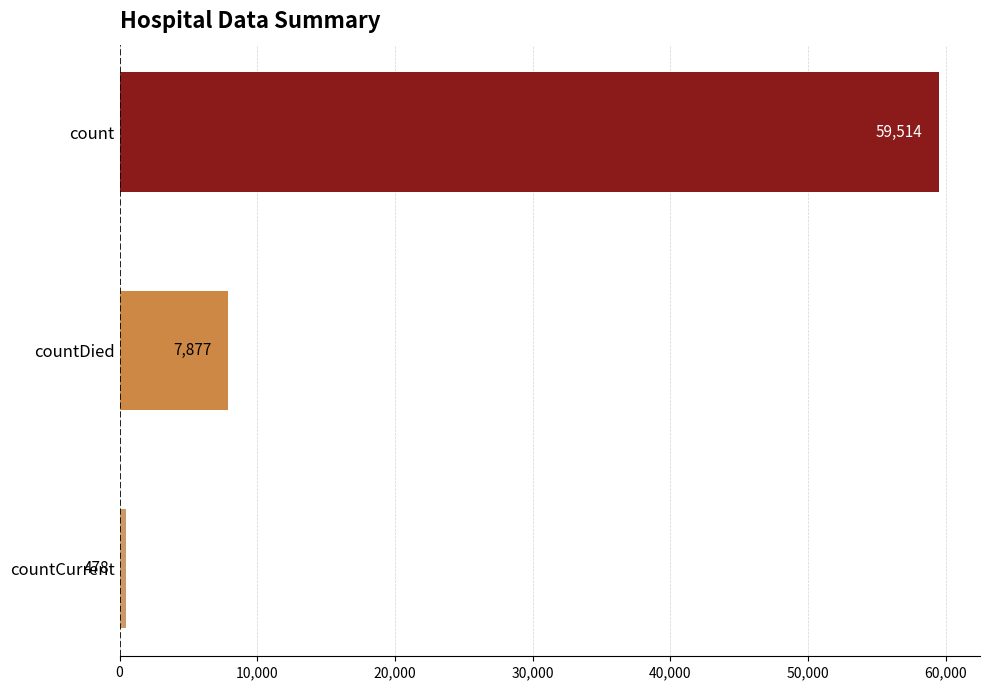

At which label is the value closest to 29996?

countDied